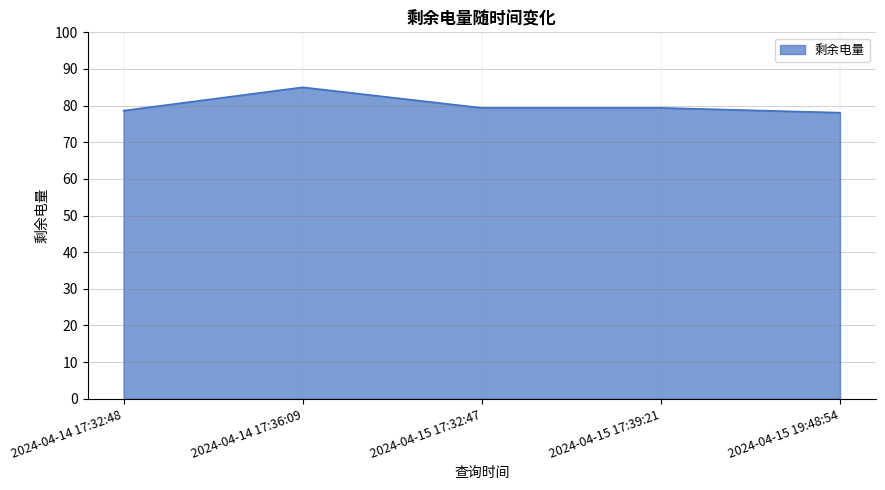

What is the ratio of the value at 2024-04-15 17:39:21 to the value at 2024-04-14 17:32:48?

1.0